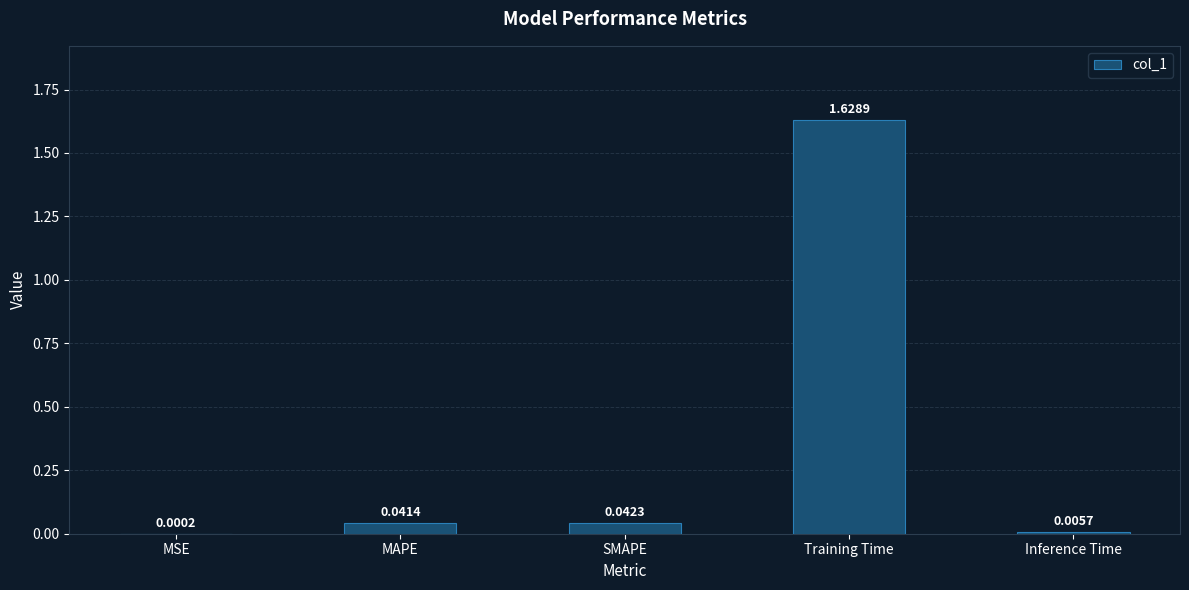

What is the change in value from MAPE to Training Time?

+1.6